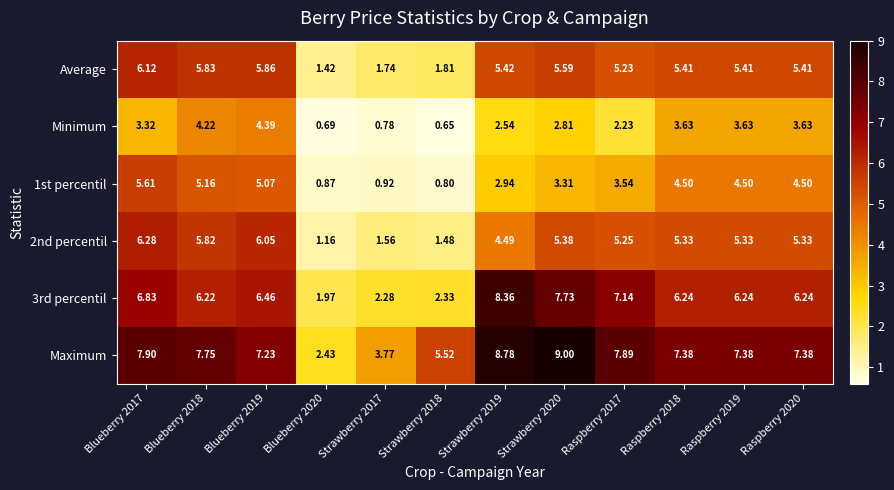

Which series has the largest range (max minus min)?

Maximum